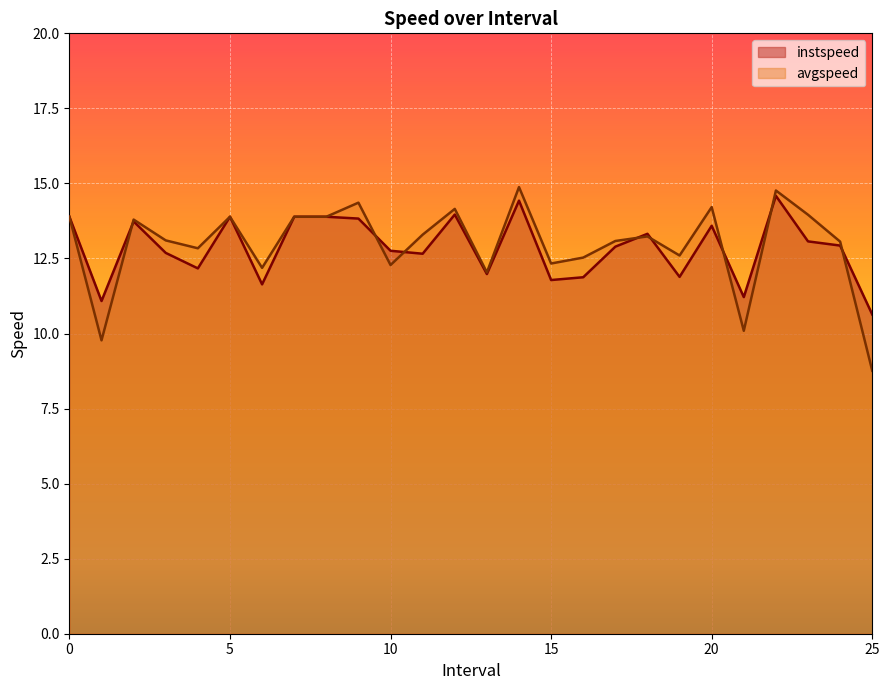

Which series has the largest total across all categories?

avgspeed